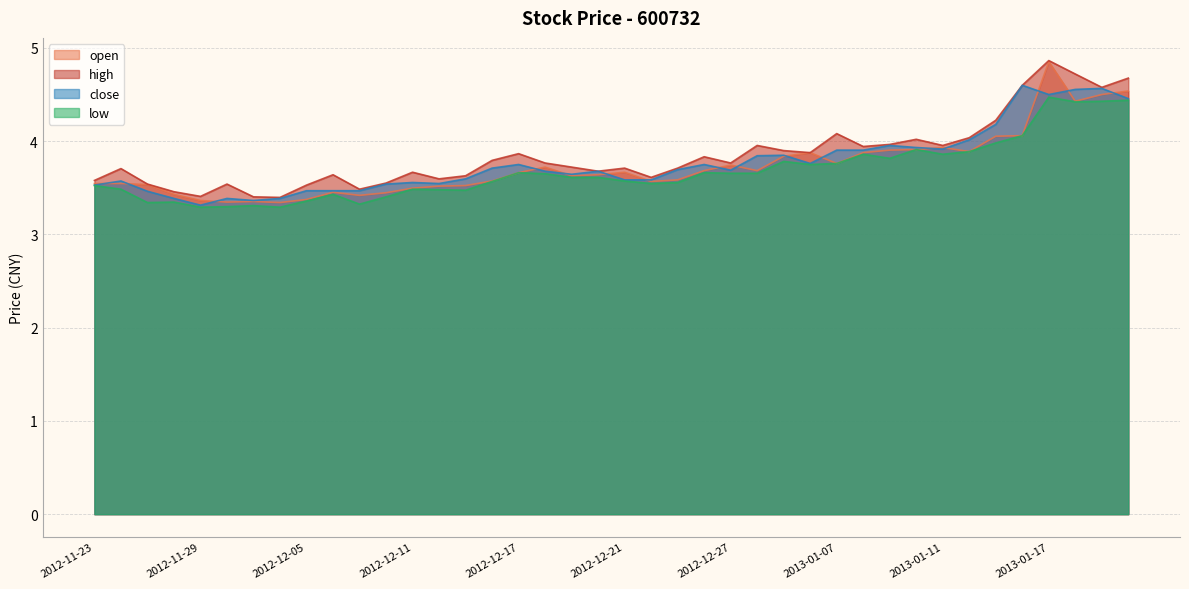

What is the value of the high point at the 15th from the left?

3.6